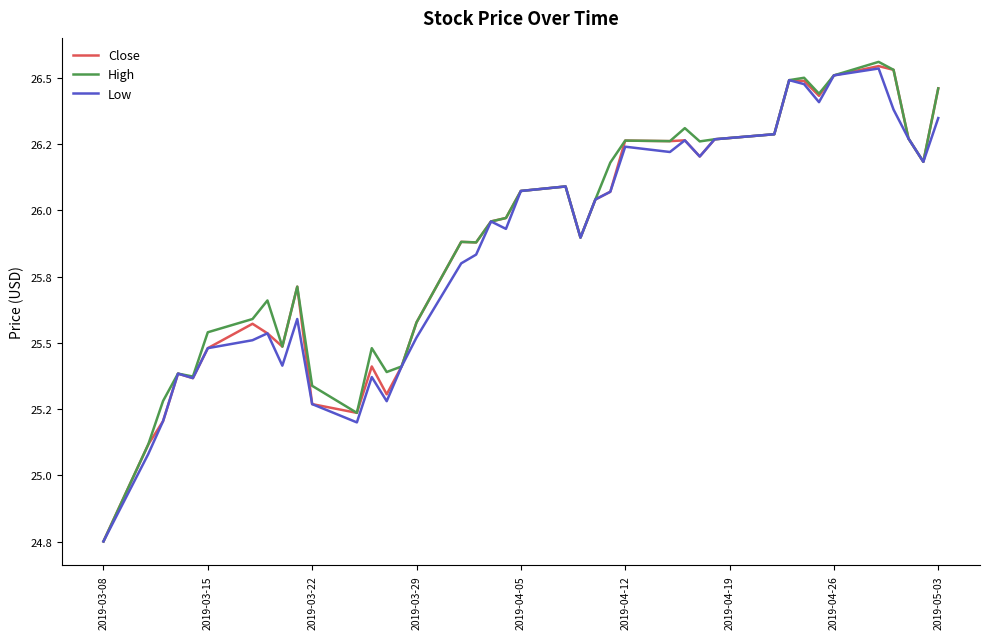

Rank the series by their average value, from highest to lowest.

High, Close, Low